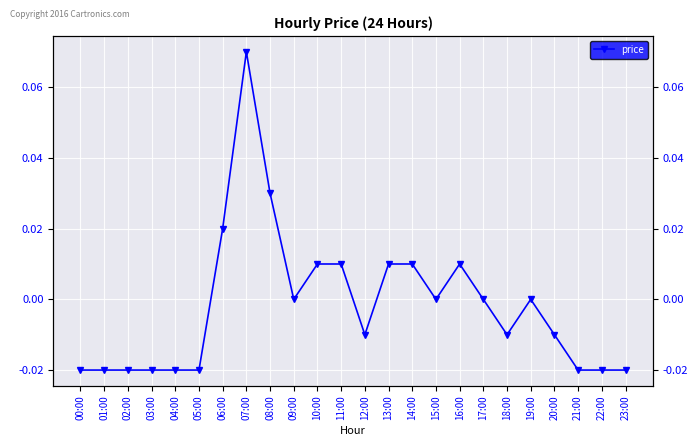

Reading right to left, transcribe all the data shown in this chart.

23:00=-0.0	22:00=-0.0	21:00=-0.0	20:00=-0.0	19:00=0.0	18:00=-0.0	17:00=0.0	16:00=0.0	15:00=0.0	14:00=0.0	13:00=0.0	12:00=-0.0	11:00=0.0	10:00=0.0	09:00=0.0	08:00=0.0	07:00=0.1	06:00=0.0	05:00=-0.0	04:00=-0.0	03:00=-0.0	02:00=-0.0	01:00=-0.0	00:00=-0.0